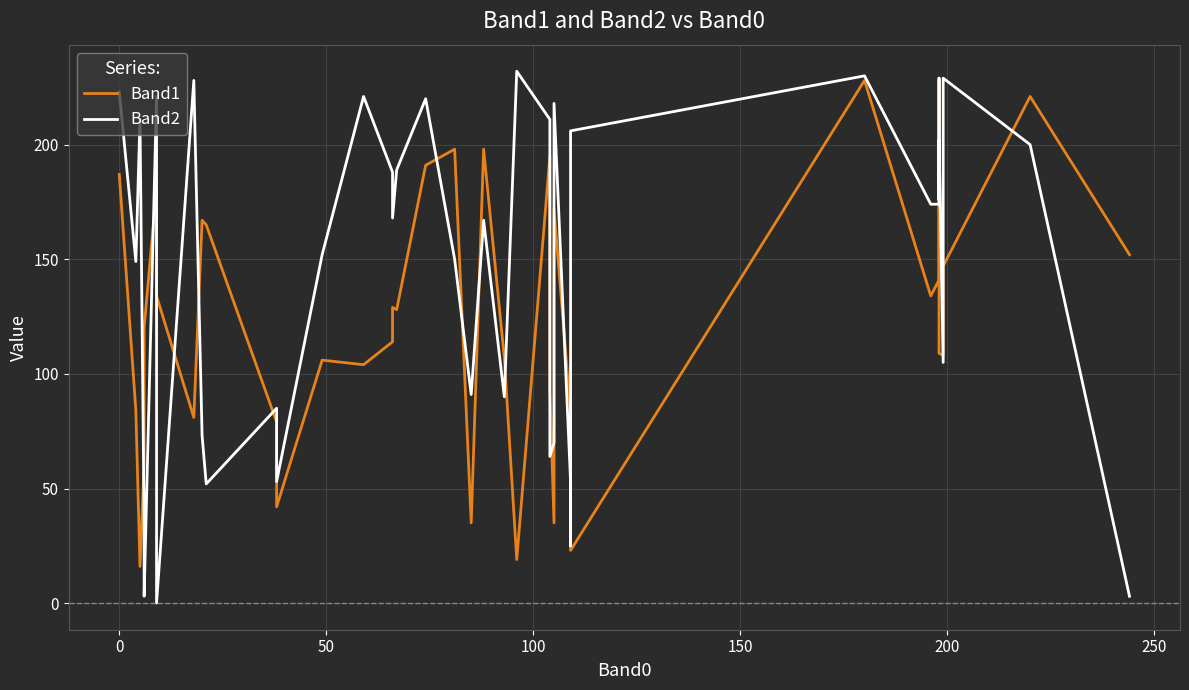

True or false: Band1 has a value of 139 at 24.

False